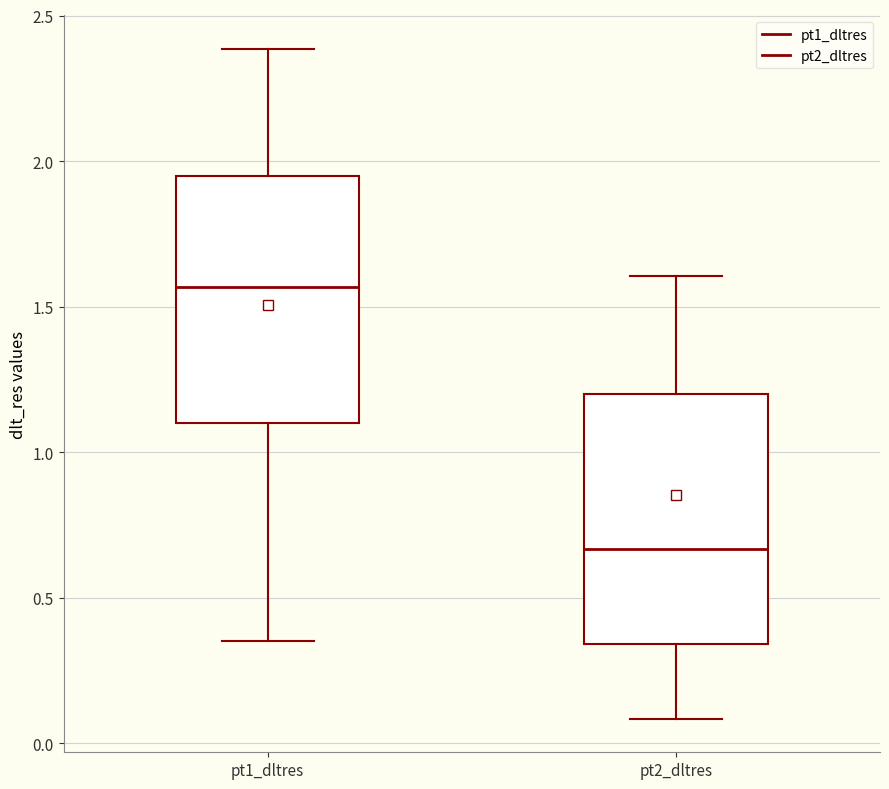

Reading left to right, transcribe this box plot: for each box, give where its median line is, the range the box spans, and where its two whiskers end, as read against the y-axis. The values are not printed on the chart, so give them approximately, as read against the axis.

pt1_dltres: median 1.55, box 1.10 to 1.95, whiskers 0.35 to 2.40
pt2_dltres: median 0.65, box 0.35 to 1.20, whiskers 0.10 to 1.60